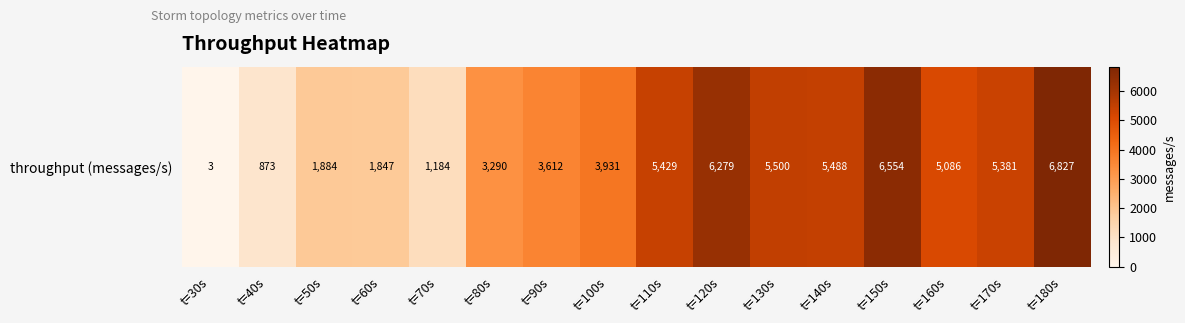

What is the sum of the values at t=140s and t=170s?

10869